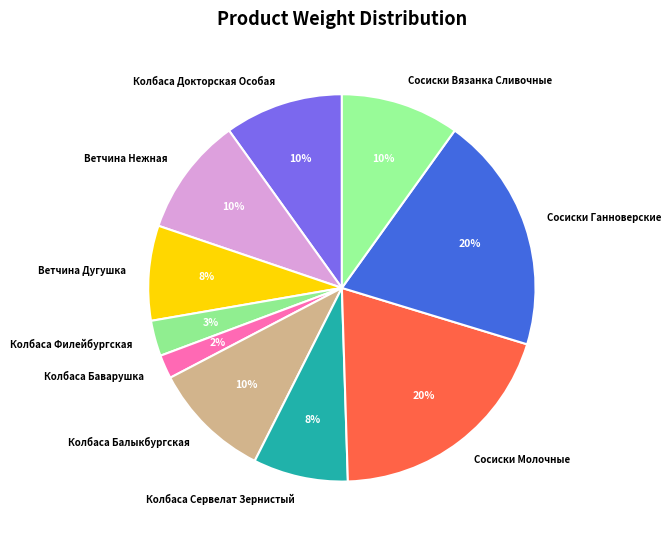

True or false: Колбаса Баварушка accounts for 2% of the total.

True